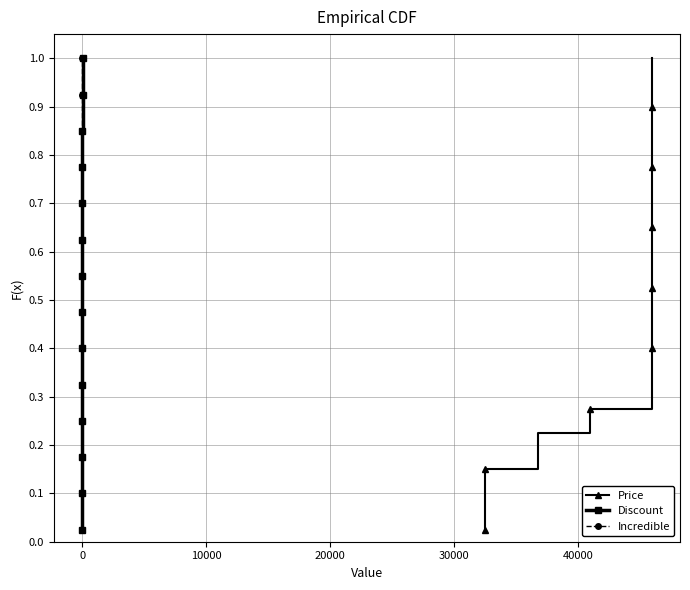

True or false: Price and Incredible intersect in this chart.

False